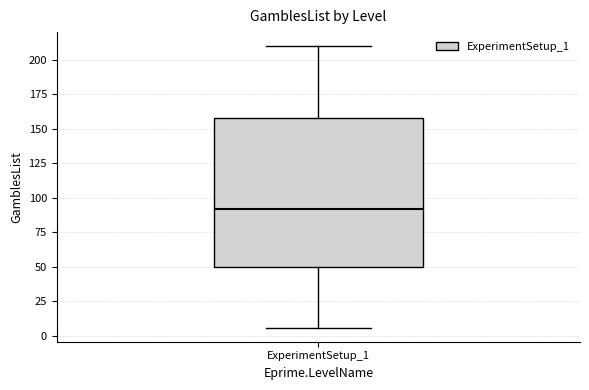

Transcribe this box plot: give where the median line is, the range the box spans, and where the two whiskers end, as read against the y-axis. The values are not printed on the chart, so give them approximately, as read against the axis.

median 90, box 50 to 160, whiskers 5 to 210